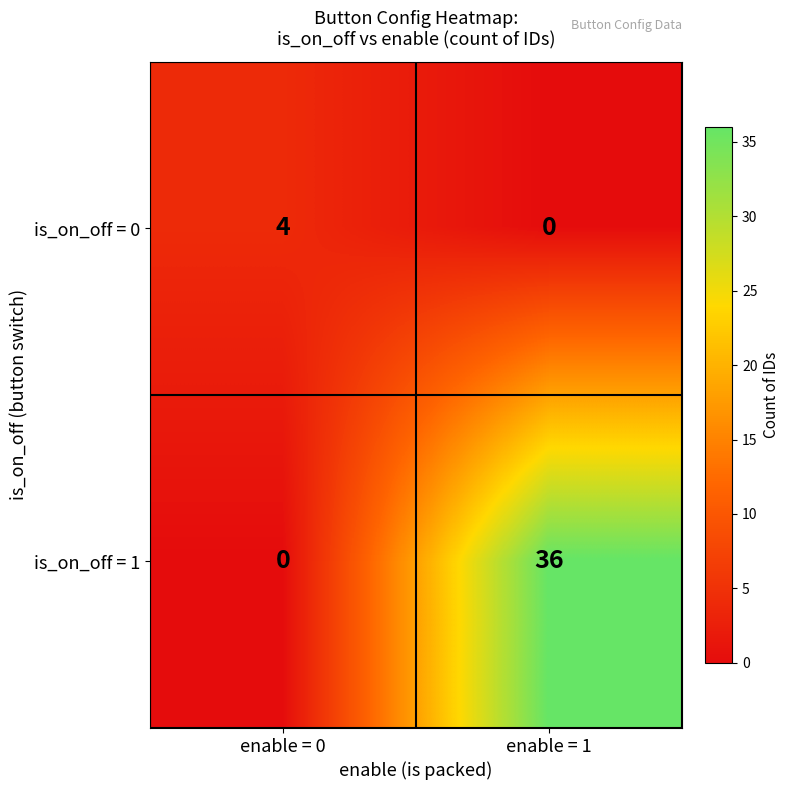

Reading left to right, extract all data points from this chart.

is_on_off = 0: enable = 0=4	enable = 1=0
is_on_off = 1: enable = 0=0	enable = 1=36